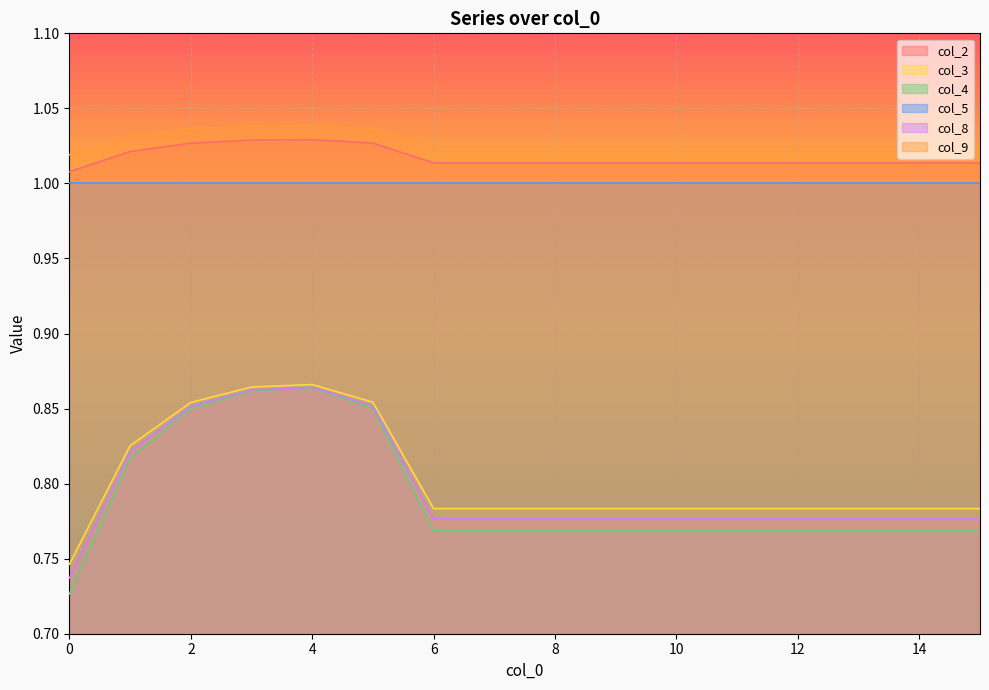

What is the sum of all col_4 values?

12.7